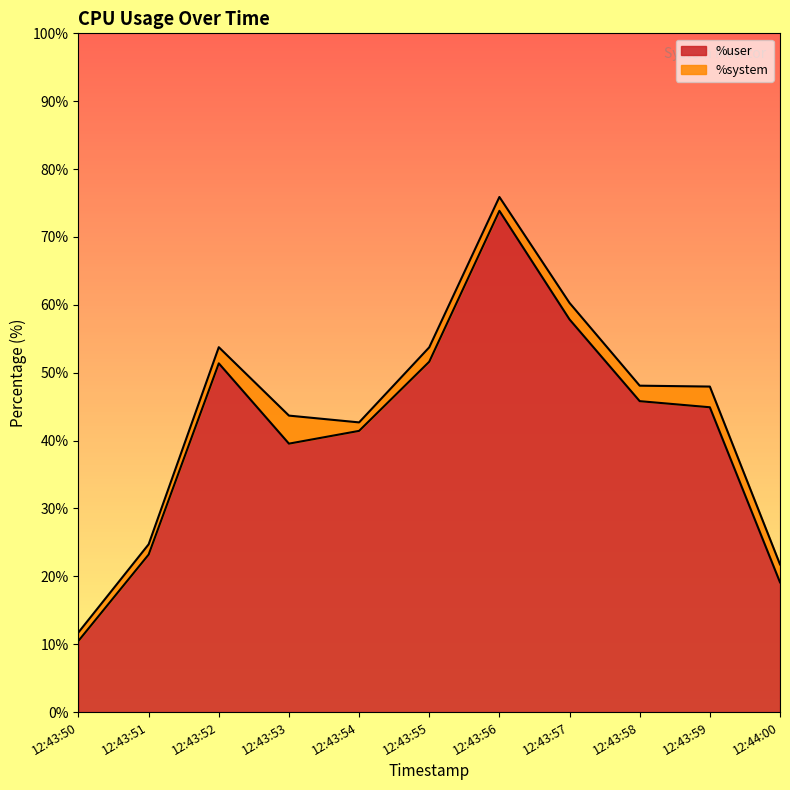

What is the sum of the %user values at 12:43:53 and 12:43:55?

91.2